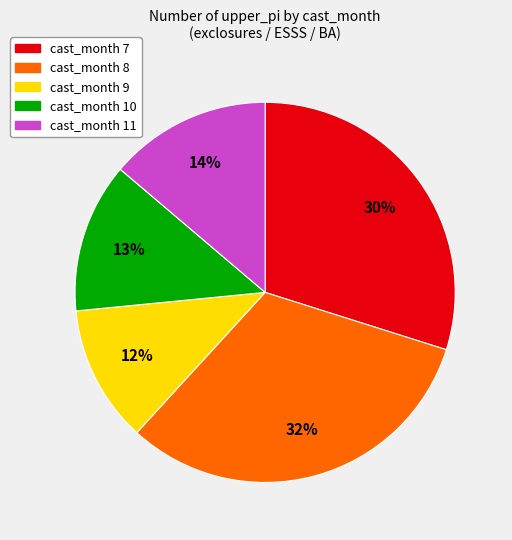

To the nearest percent, what is the average slice percentage?

20%